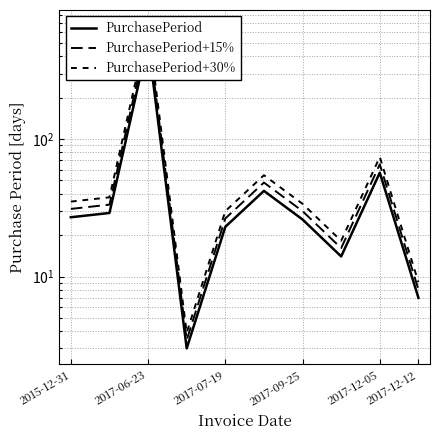

What is the value of the PurchasePeriod point at the 3rd from the left?

511.0